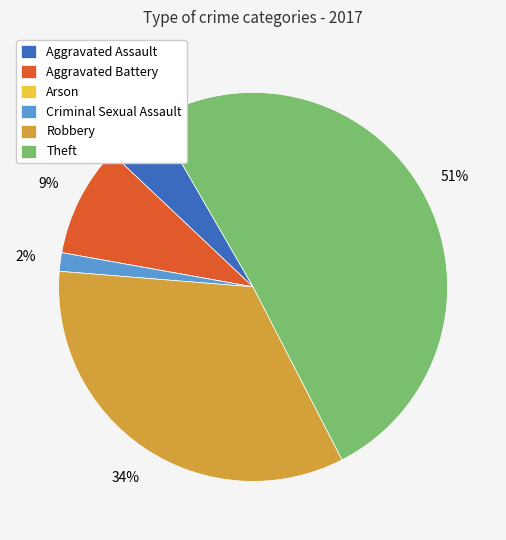

Which has a higher value, Criminal Sexual Assault or Theft?

Theft